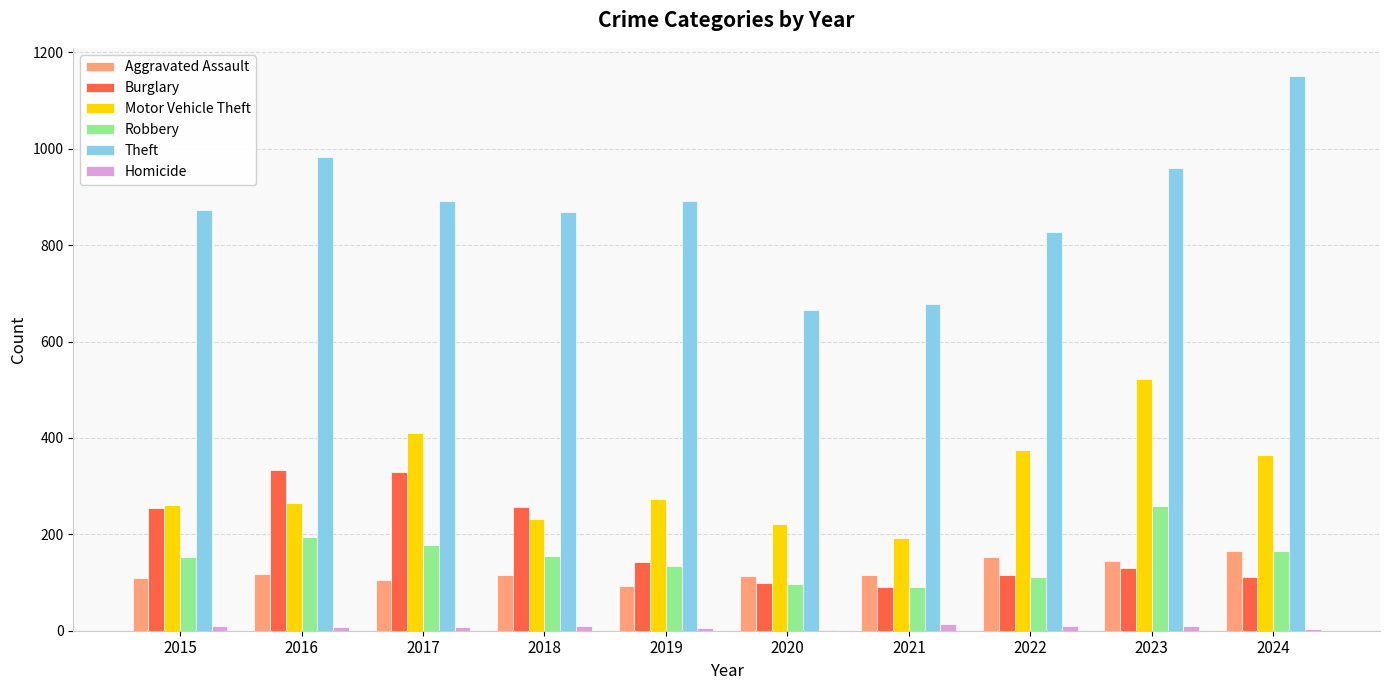

How many groups of bars are there?

10